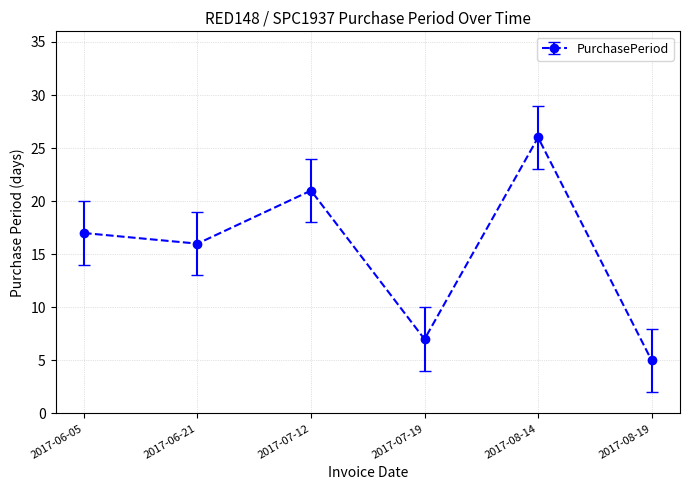

Reading left to right, what are all the values shown in this chart?

17	16	21	7	26	5